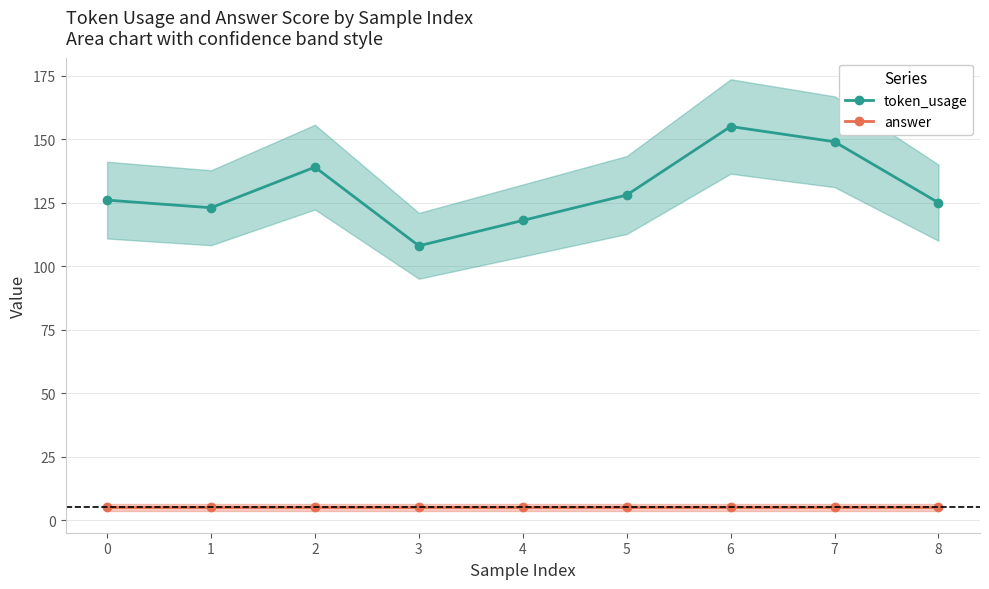

Does the chart display data point markers on the line(s)?

Yes